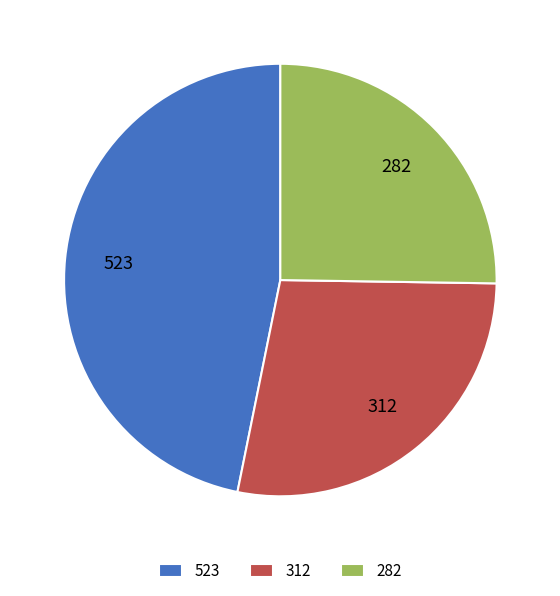

Count the number of slices in the pie.

3